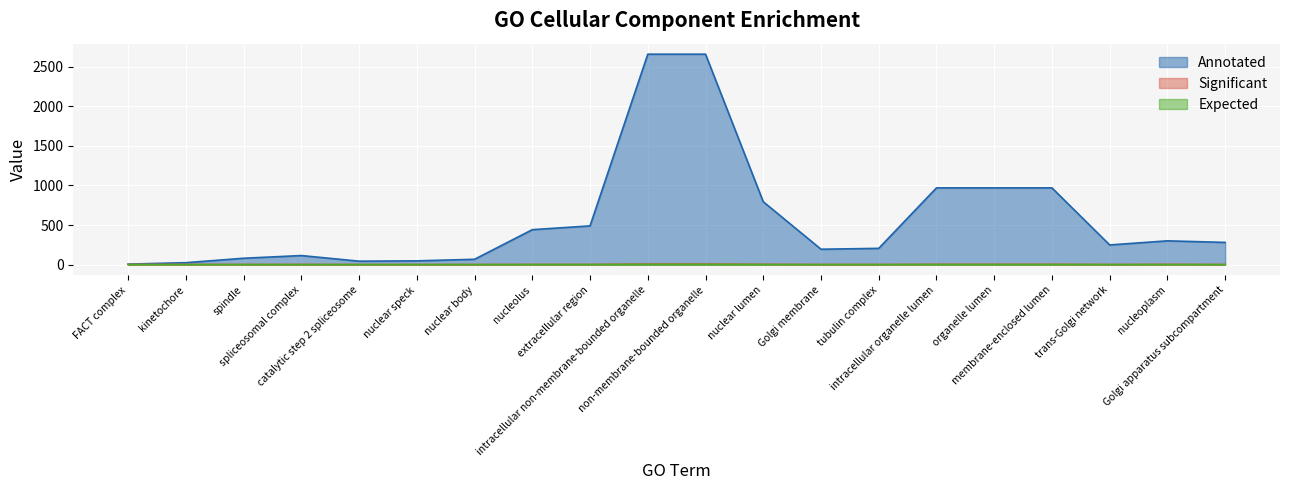

How many data points in Annotated are above 280?

9